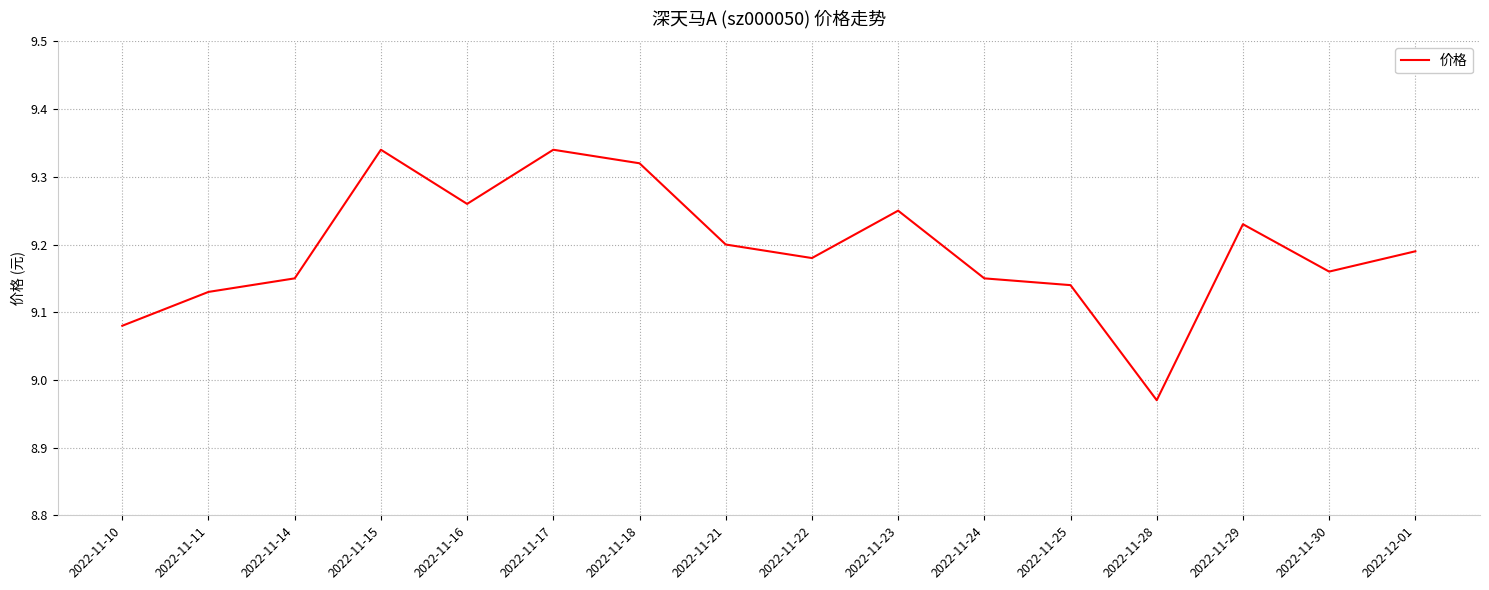

Is it true that the value at 2022-11-29 is 9.2?

True